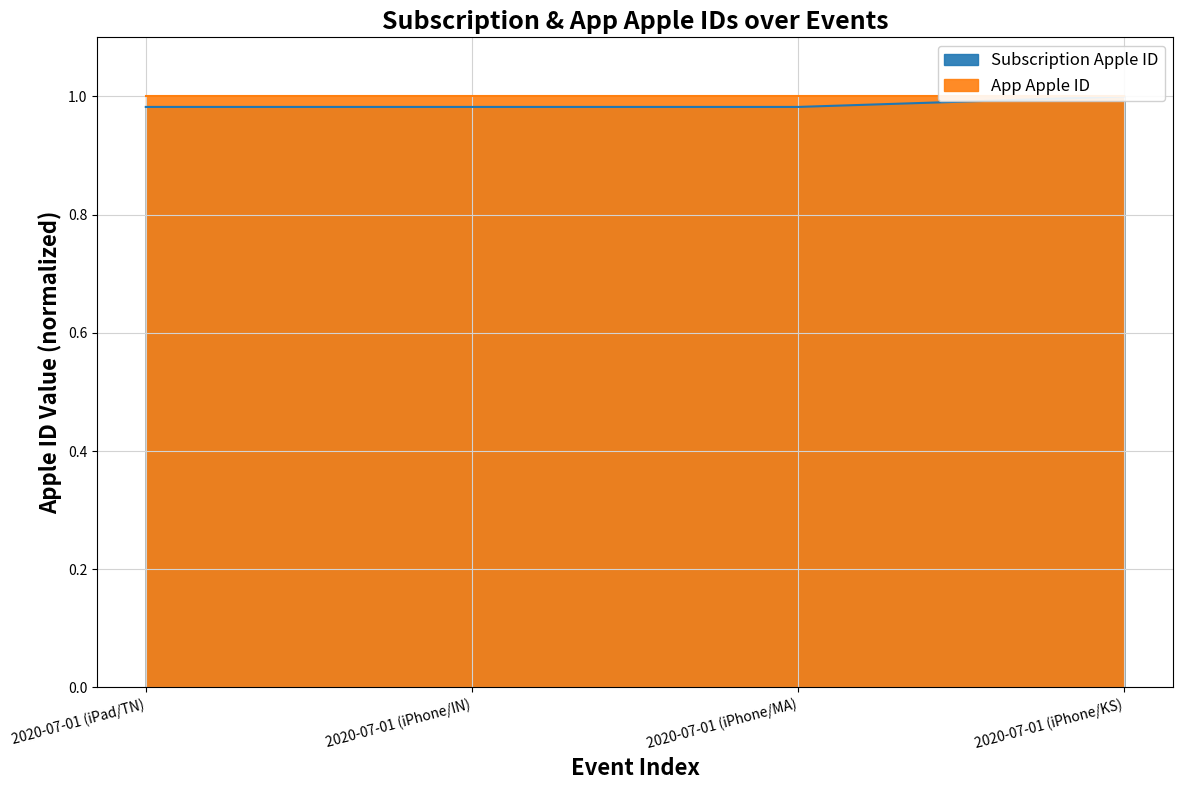

True or false: the data shows 0.5 at 2020-07-01 (iPhone/IN).

False